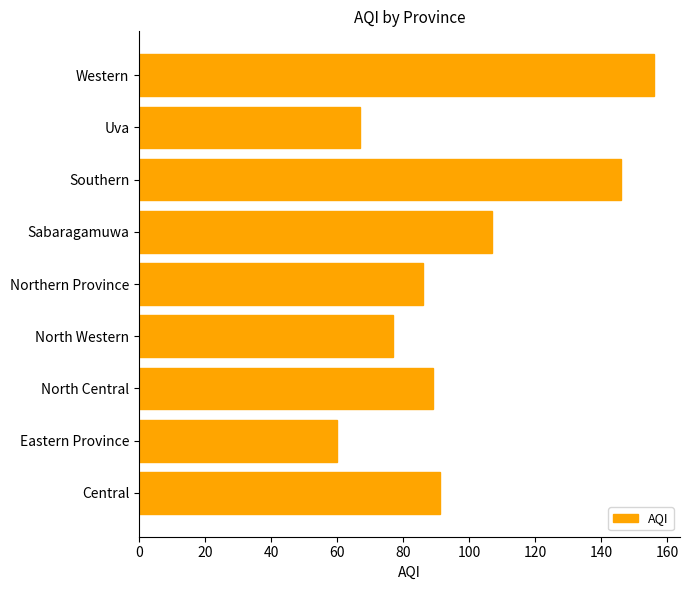

Reading top to bottom, extract all data points from this chart.

156	67	146	107	86	77	89	60	91